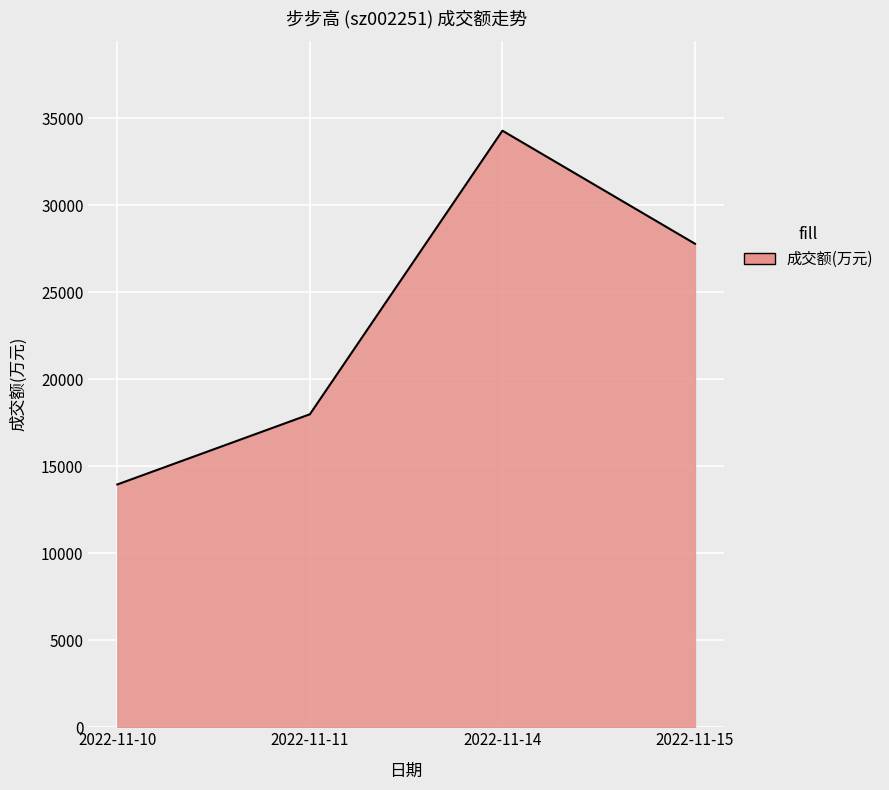

True or false: there are more than 0 points higher than both neighbors.

True